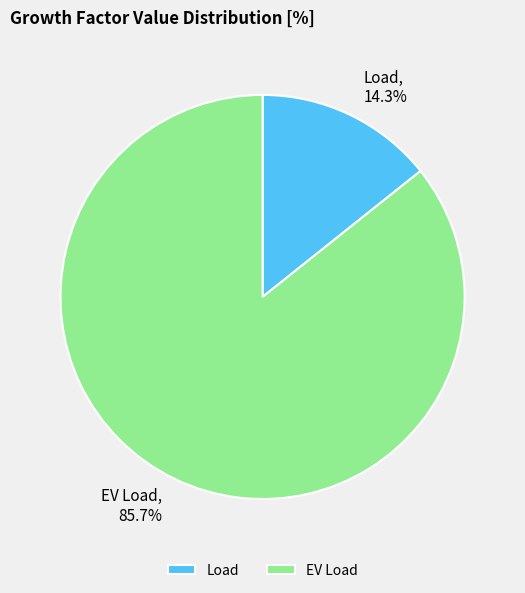

Between EV Load and Load, which is larger?

EV Load